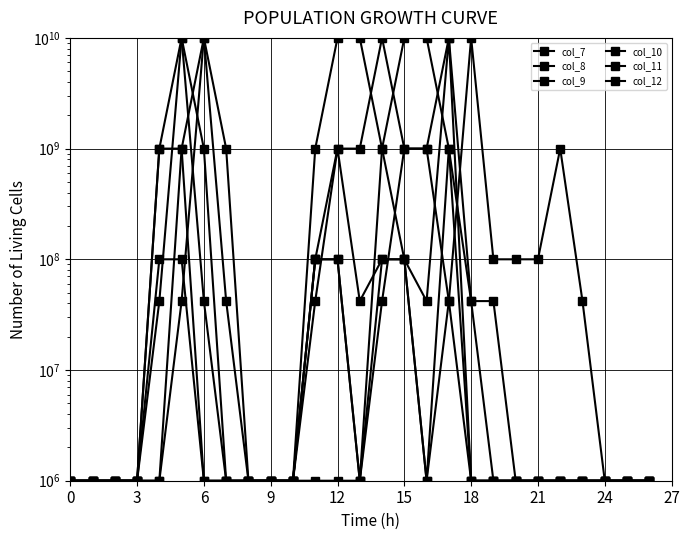

What is the lowest value of the col_7 series?

1000000.0